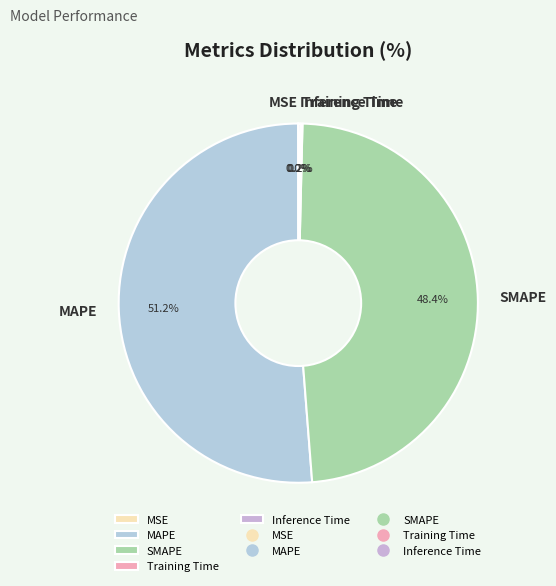

What is the largest slice in the pie chart?

MAPE